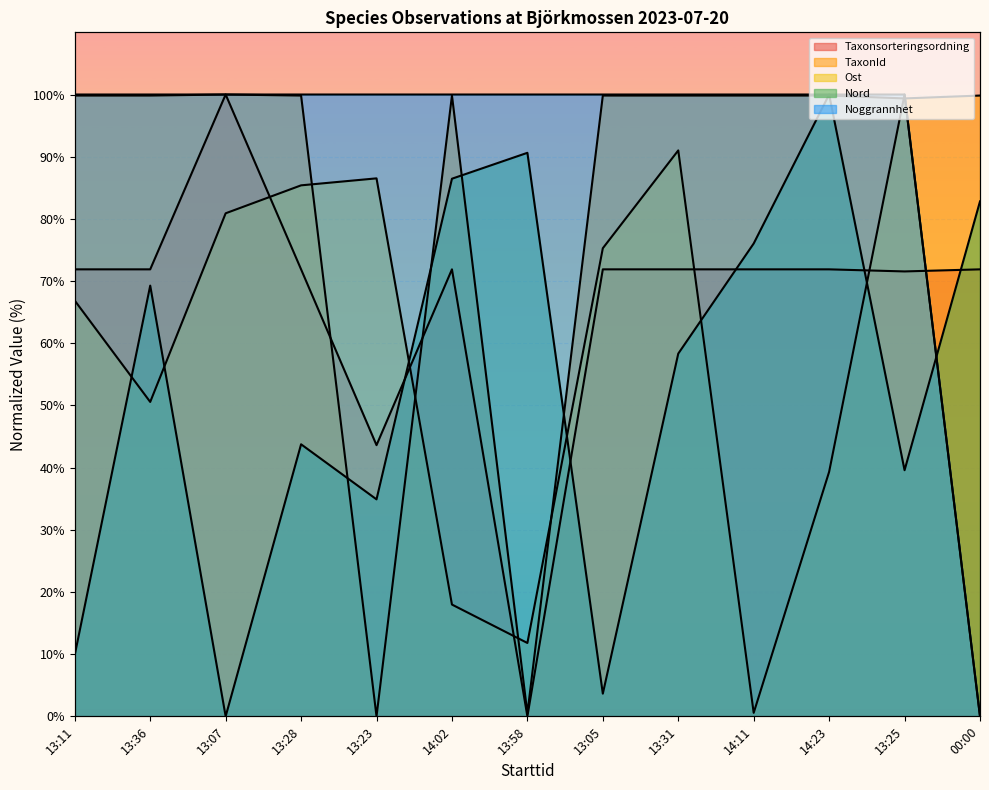

True or false: Noggrannhet and Ost intersect in this chart.

False